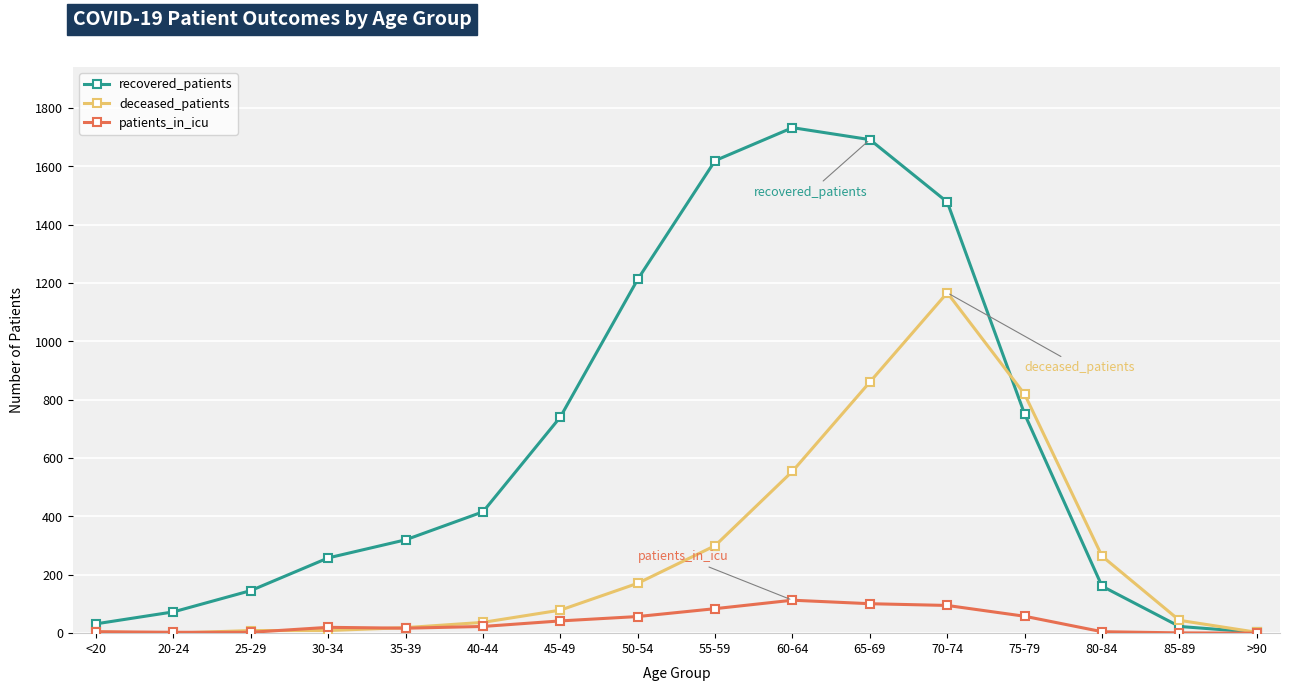

What is the value of the recovered_patients point at the 11th from the left?

1692